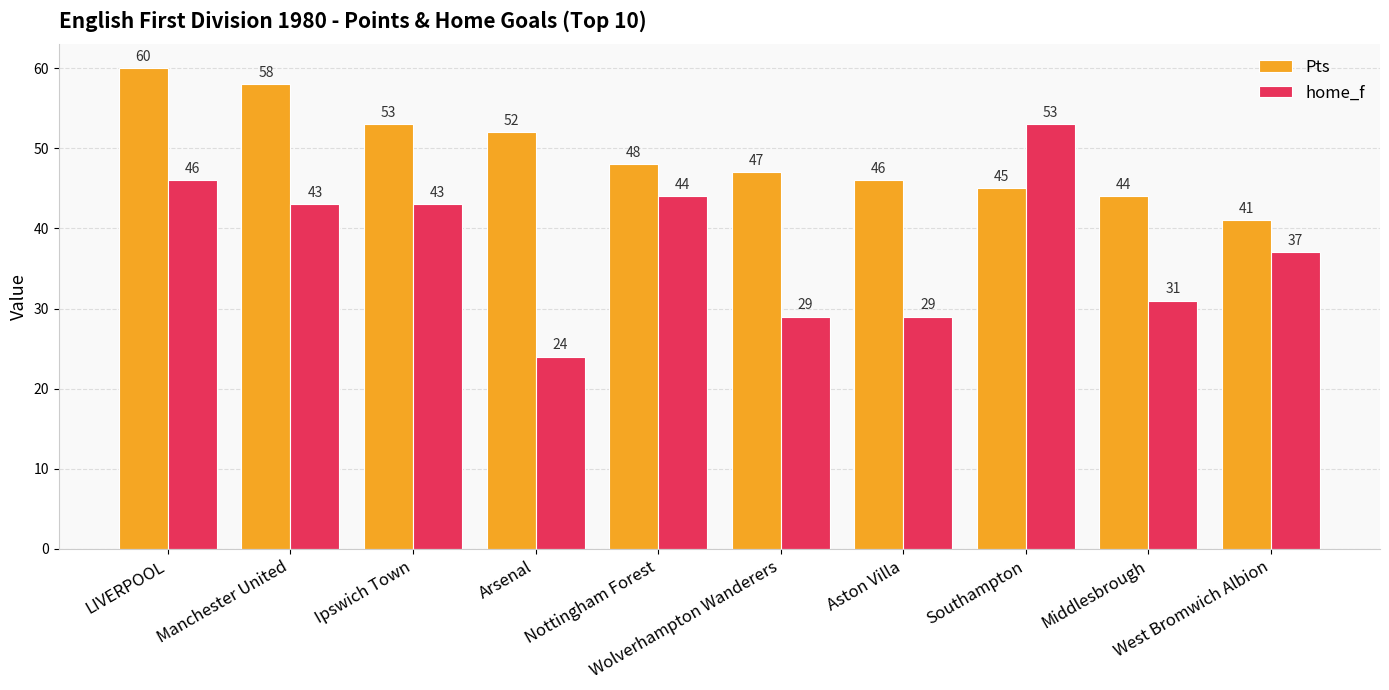

What is the label of the 8th bar from the right?

Ipswich Town